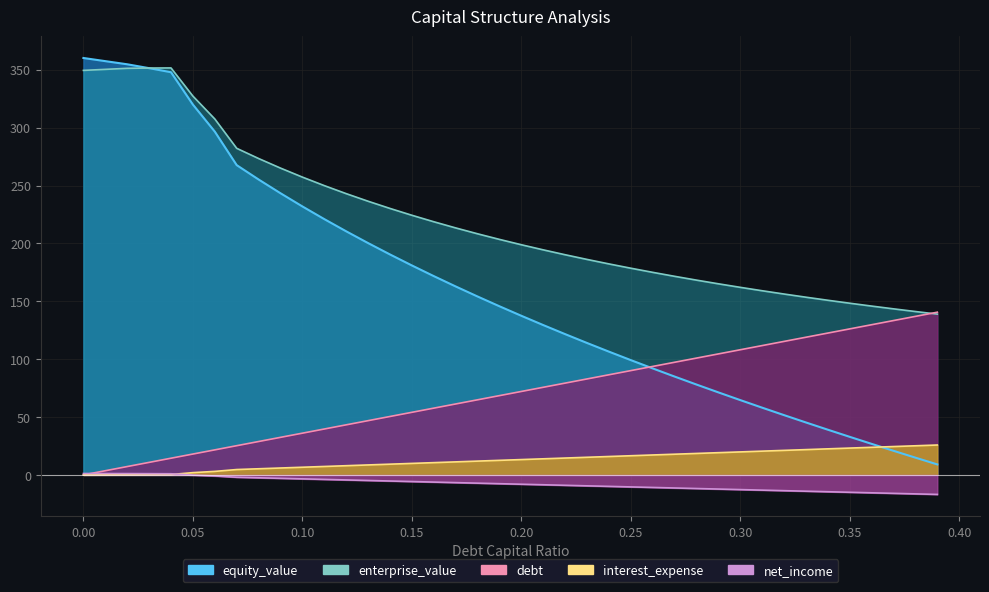

Which series has the widest spread of values?

equity_value